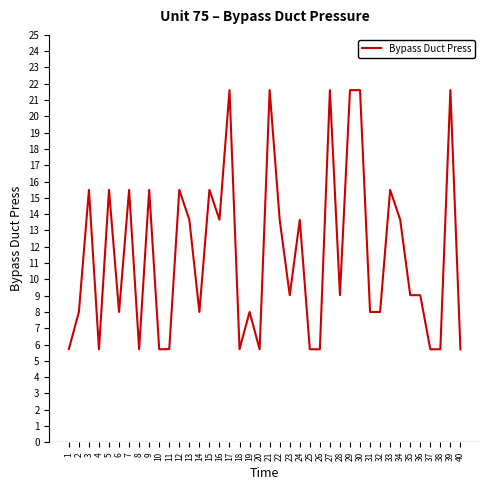

Reading left to right, extract all data points from this chart.

5.7	8.0	15.5	5.7	15.5	8.0	15.5	5.7	15.5	5.7	5.7	15.5	13.7	8.0	15.5	13.7	21.6	5.7	8.0	5.7	21.6	13.7	9.0	13.7	5.7	5.7	21.6	9.0	21.6	21.6	8.0	8.0	15.5	13.7	9.0	9.0	5.7	5.7	21.6	5.7